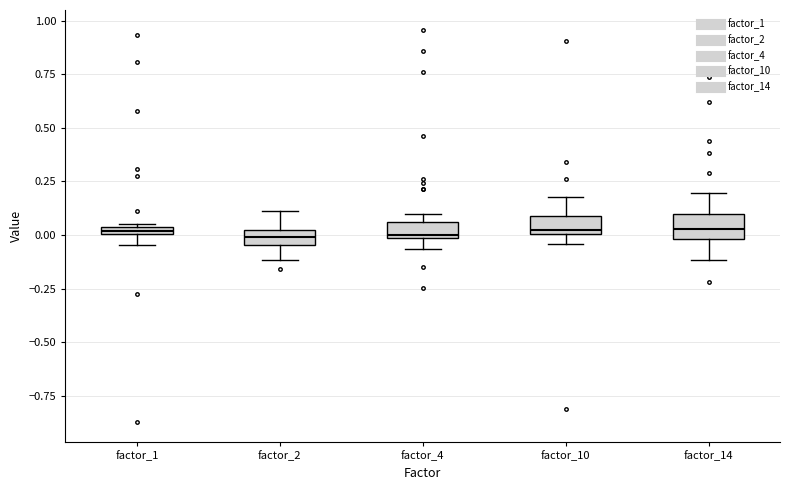

Where is the lower edge of the box for factor_4 on the y-axis? The values are not printed on the chart, so give them approximately, as read against the axis.

0.00